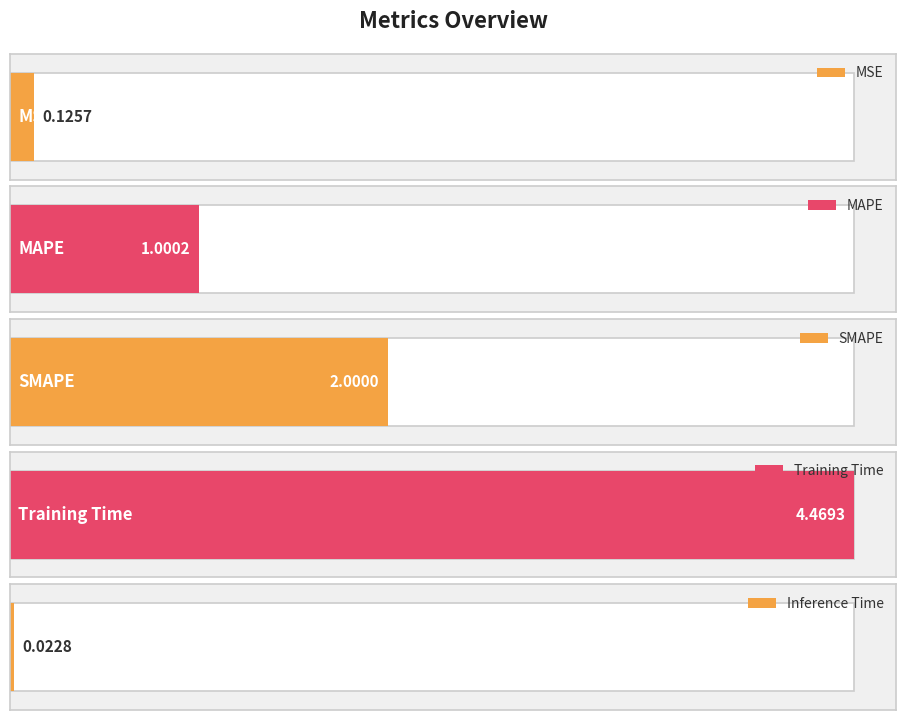

Reading right to left, extract all data points from this chart.

Inference Time=0.0	Training Time=4.5	SMAPE=2.0	MAPE=1.0	MSE=0.1